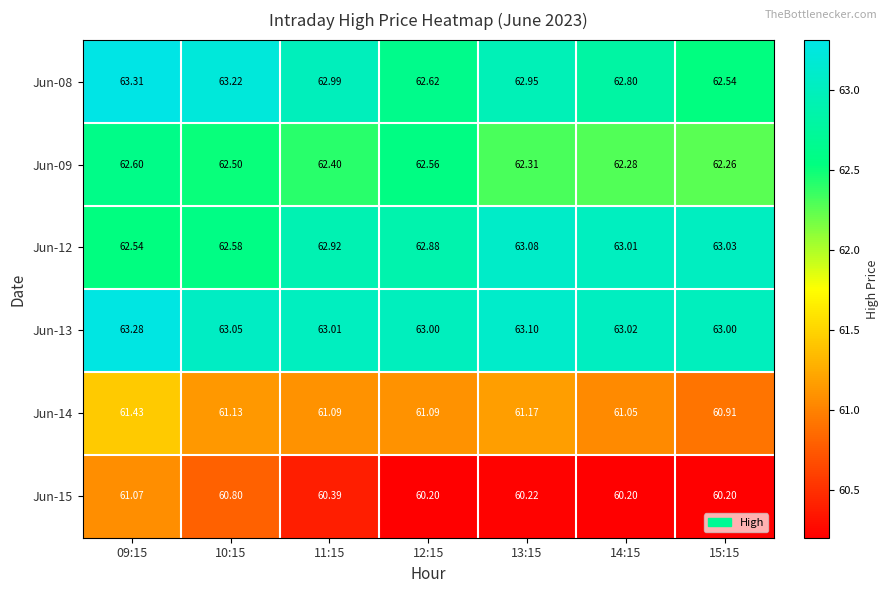

List the series in order of their peak value, lowest first.

Jun-15, Jun-14, Jun-09, Jun-12, Jun-13, Jun-08